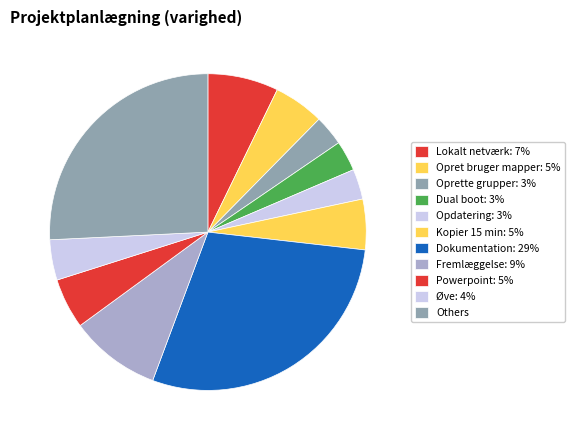

How many slices are in this pie chart?

11